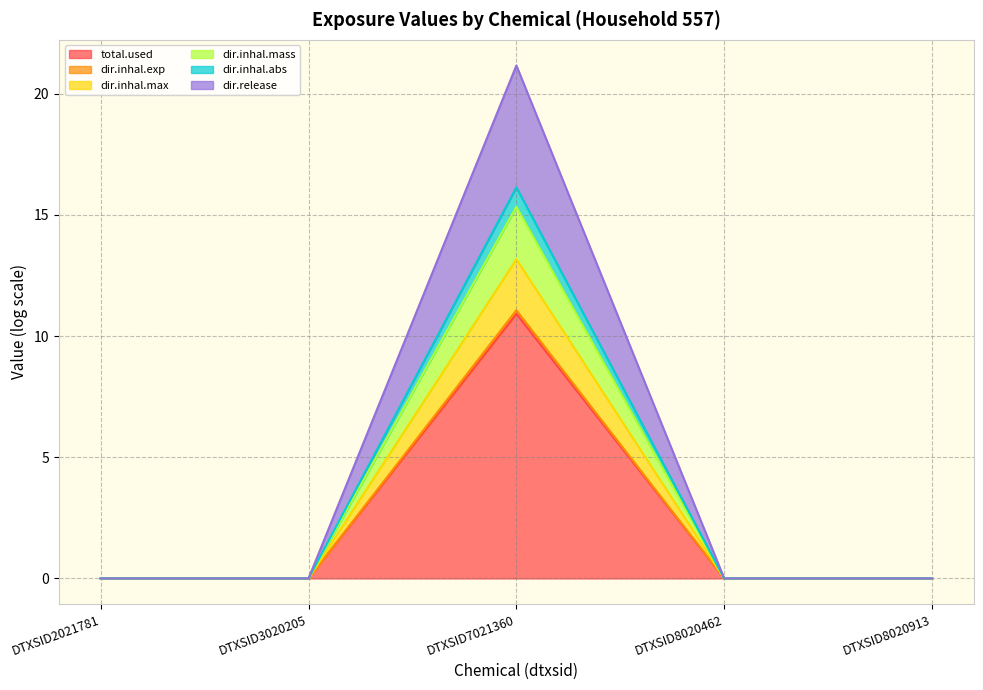

How many lines are shown in the chart?

6